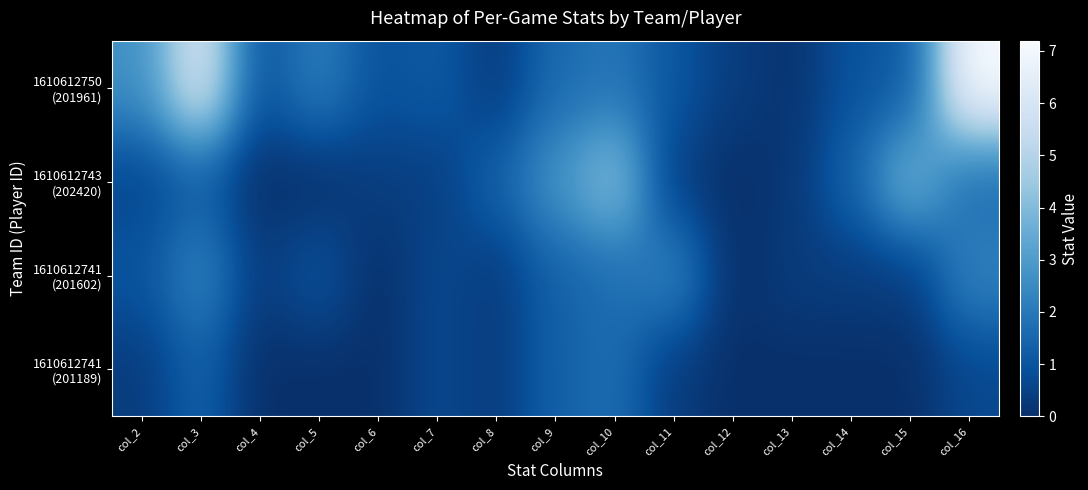

Which series has the largest total across all categories?

1610612750 (201961)